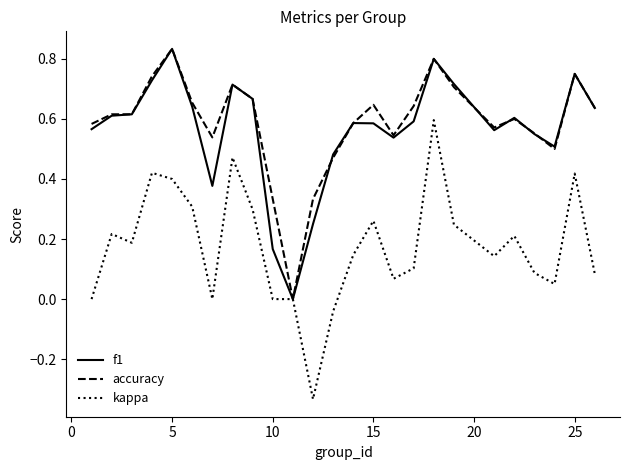

Which series has the widest spread of values?

kappa